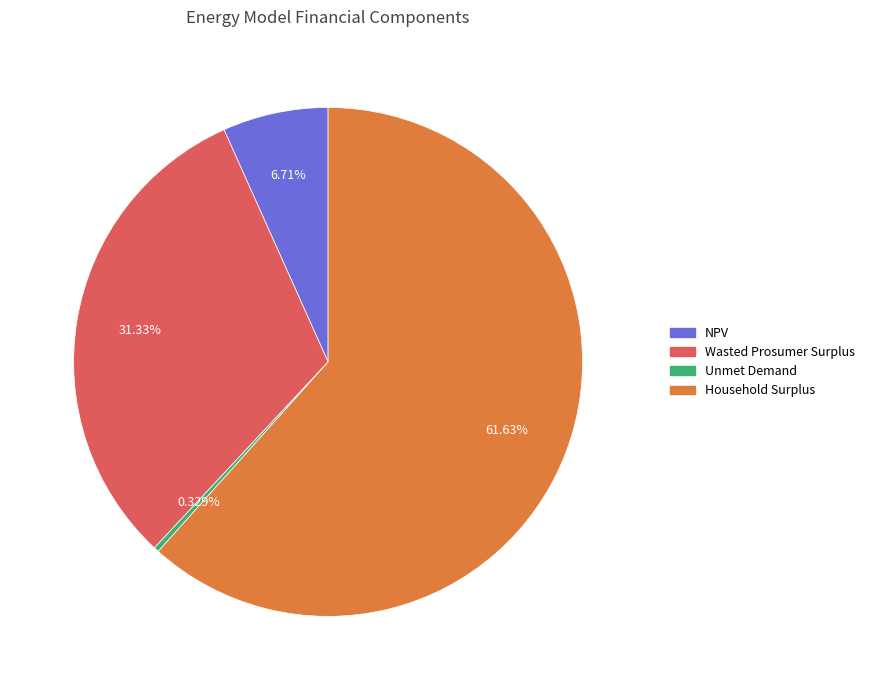

What is the ratio of the value at Household Surplus to the value at Wasted Prosumer Surplus?

2.0